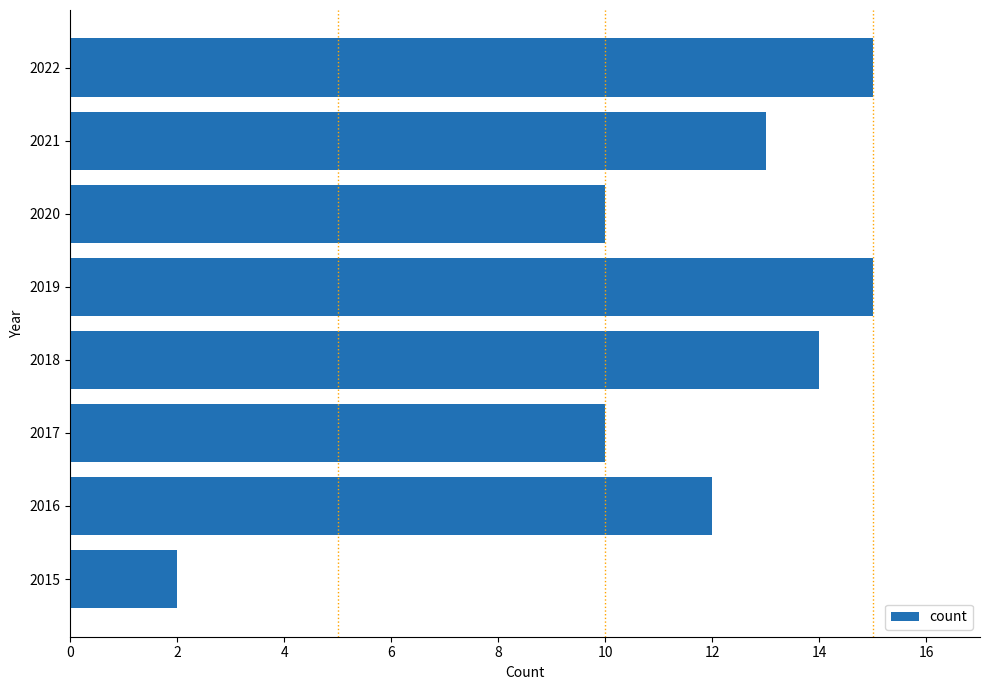

What is the greatest value displayed?

15